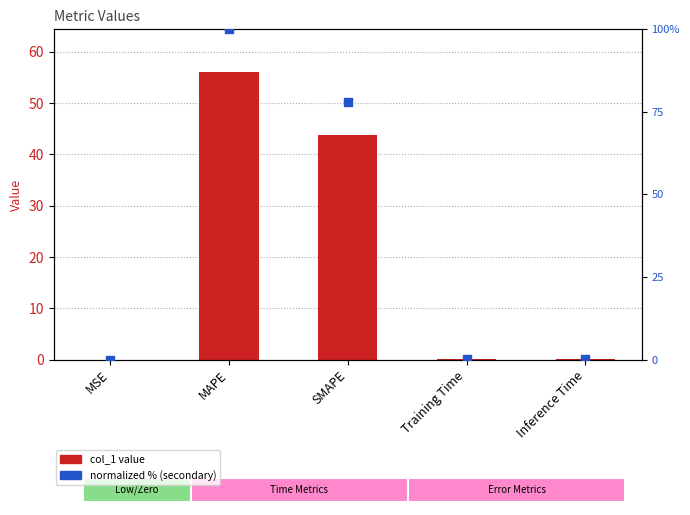

What is the total value across all series at Inference Time?

0.2